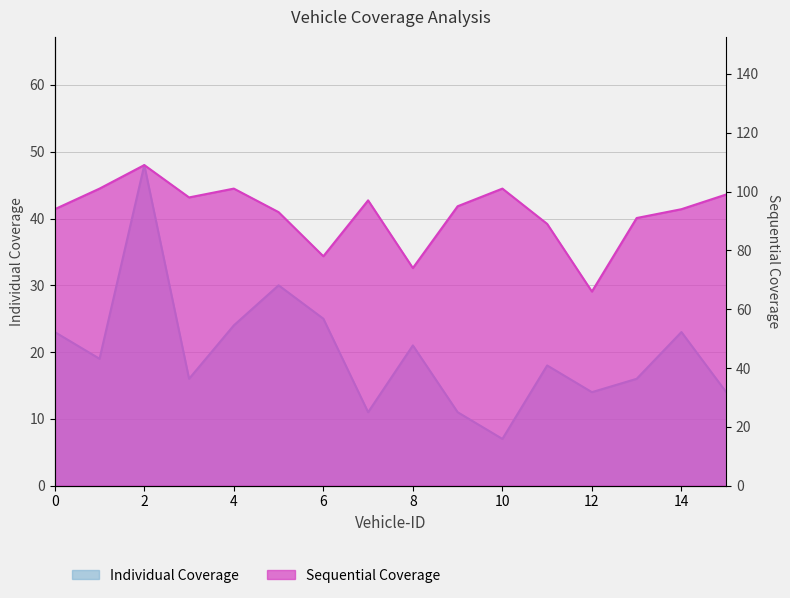

True or false: Individual Coverage and Sequential Coverage cross at least once.

False